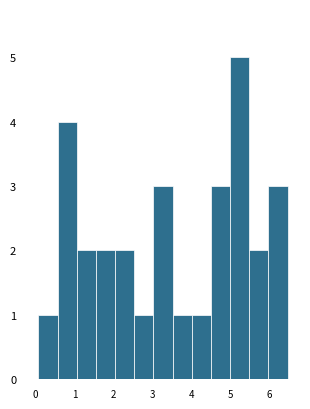

Reading left to right, transcribe this chart: for each bar, give the range it covers on the x-axis and its height. Neither the bar edges nor the heights are printed on the chart, so give them approximately, as read against the axes.

0.1 to 0.6: 1
0.6 to 1.1: 4
1.1 to 1.6: 2
1.6 to 2.0: 2
2.0 to 2.5: 2
2.5 to 3.0: 1
3.0 to 3.5: 3
3.5 to 4.0: 1
4.0 to 4.5: 1
4.5 to 5.0: 3
5.0 to 5.5: 5
5.5 to 6.0: 2
6.0 to 6.5: 3